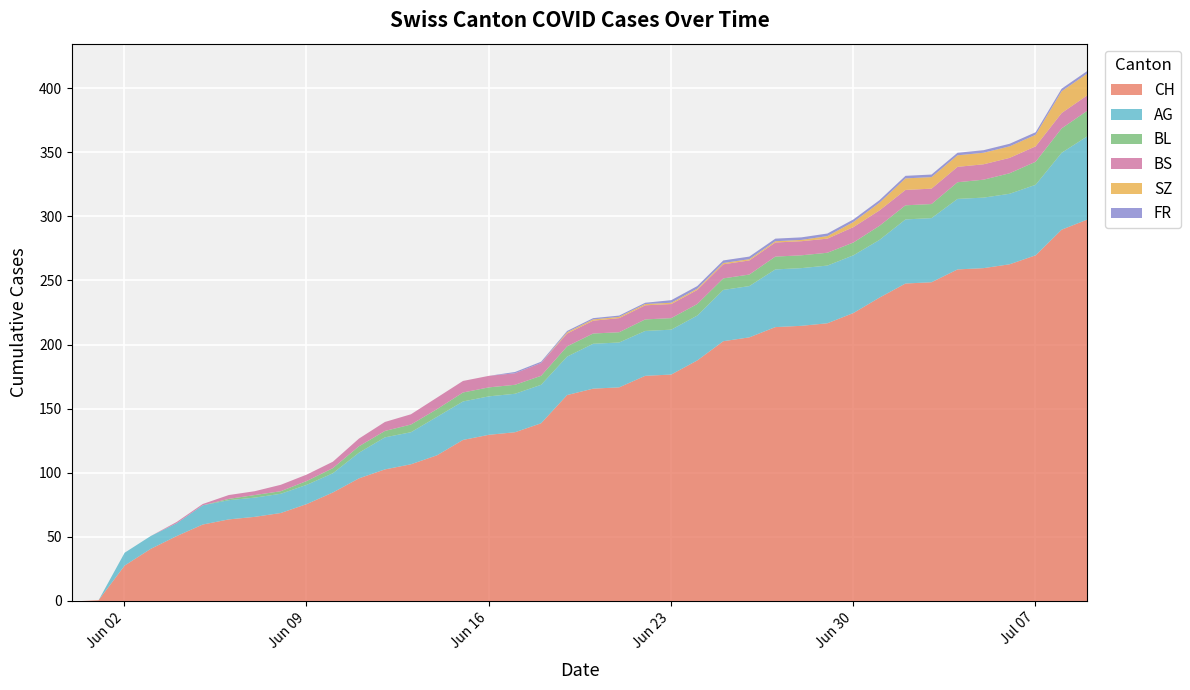

How many data points does each series have?

40